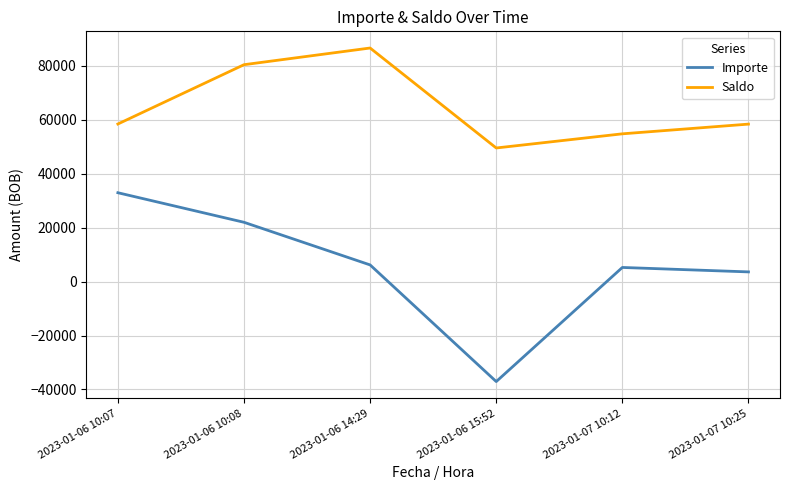

What is the minimum value for Saldo?

49540.4